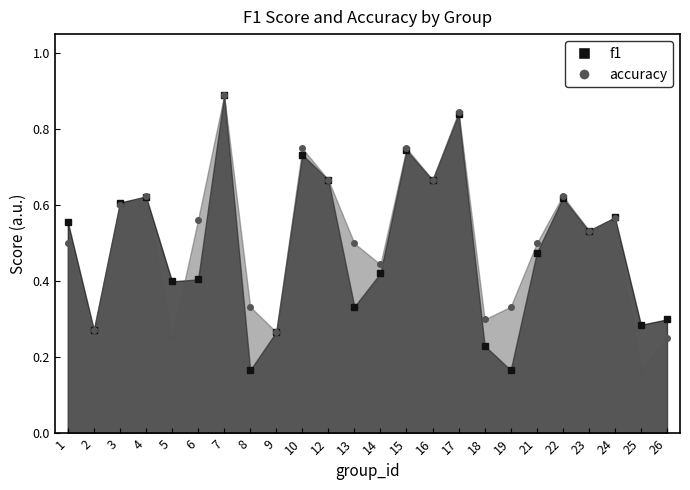

Which category has the highest value in the f1 series?

7